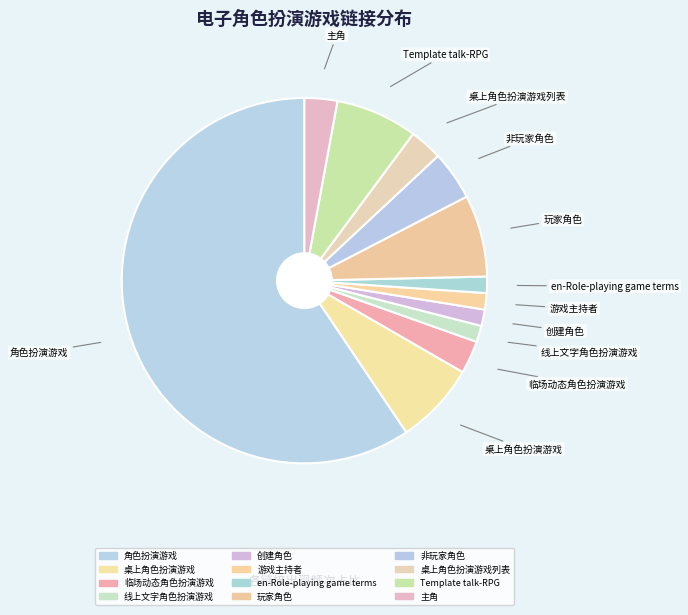

How many segments does this pie chart have?

12